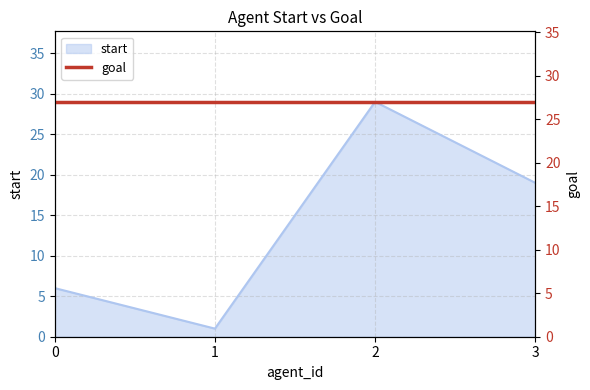

At which label is the value closest to 15?

3